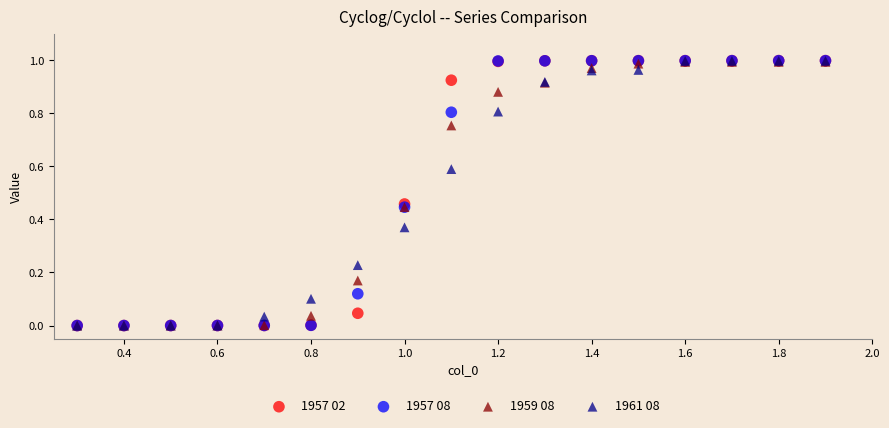

What are all the series names shown in the legend?

1957 02, 1957 08, 1959 08, 1961 08